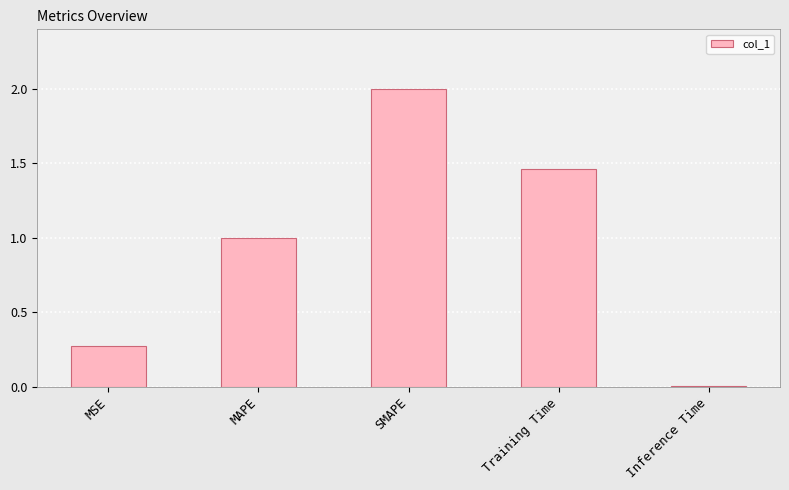

Count the number of data series in this chart.

1